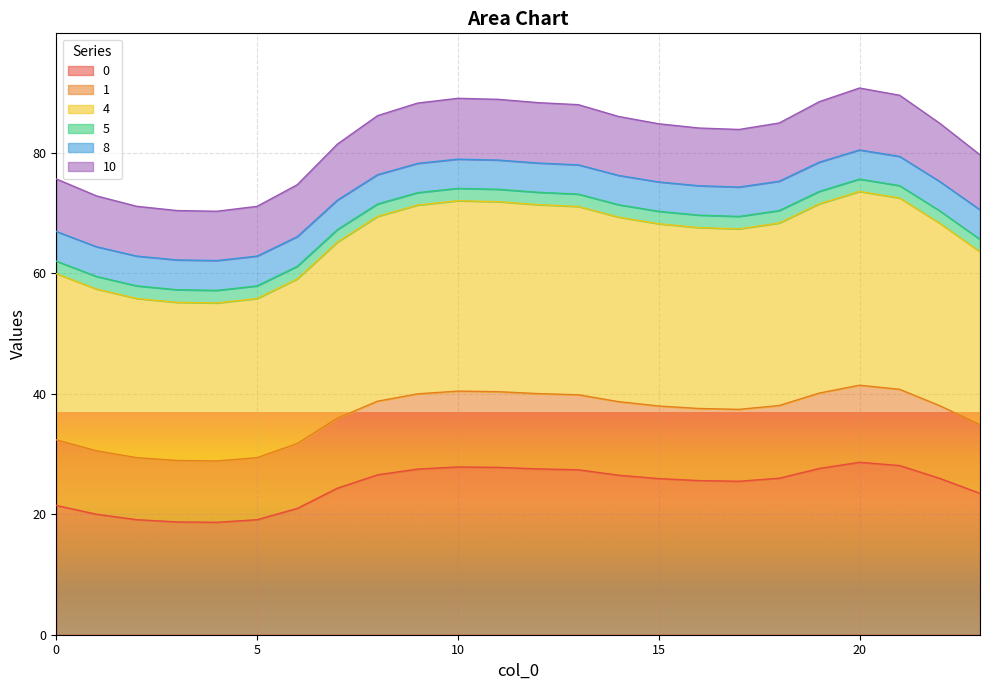

In 1, how many points are lower than both neighbors (excluding endpoints)?

2